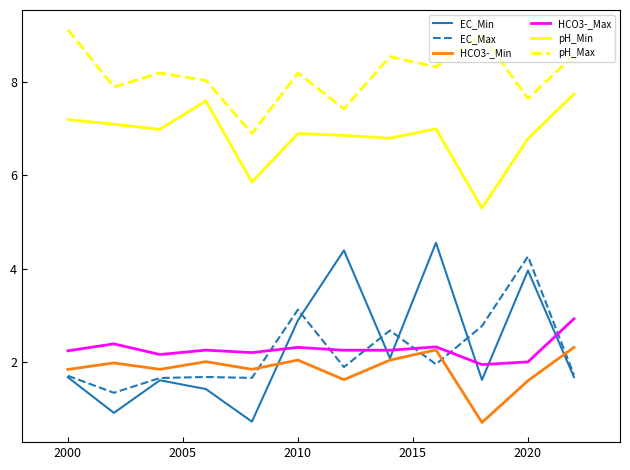

Which series has the largest range (max minus min)?

EC_Min